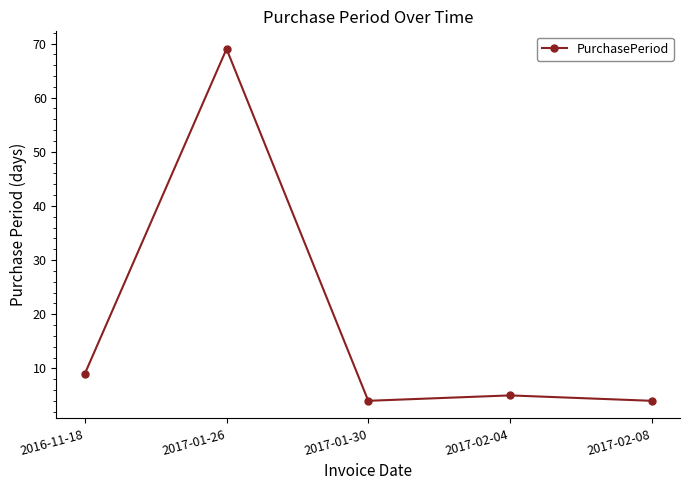

What is the sum of the values at 2017-01-26 and 2017-01-30?

73